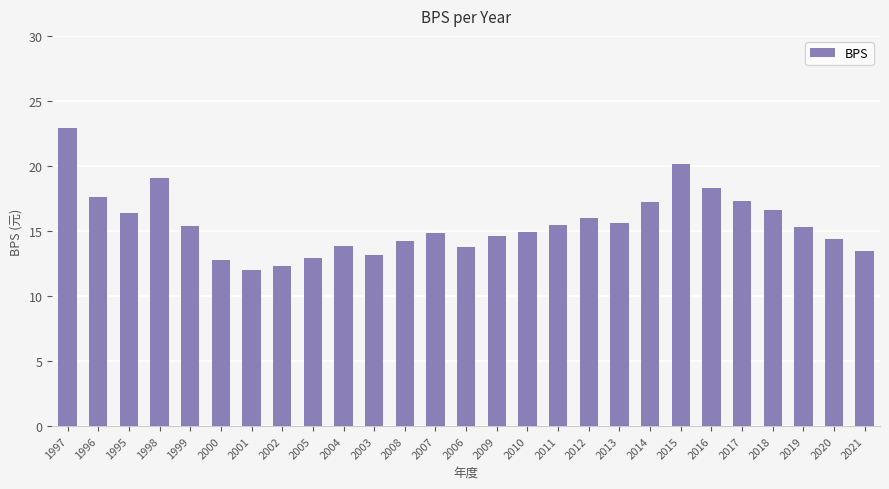

What is the difference between the maximum and second lowest values?

10.6